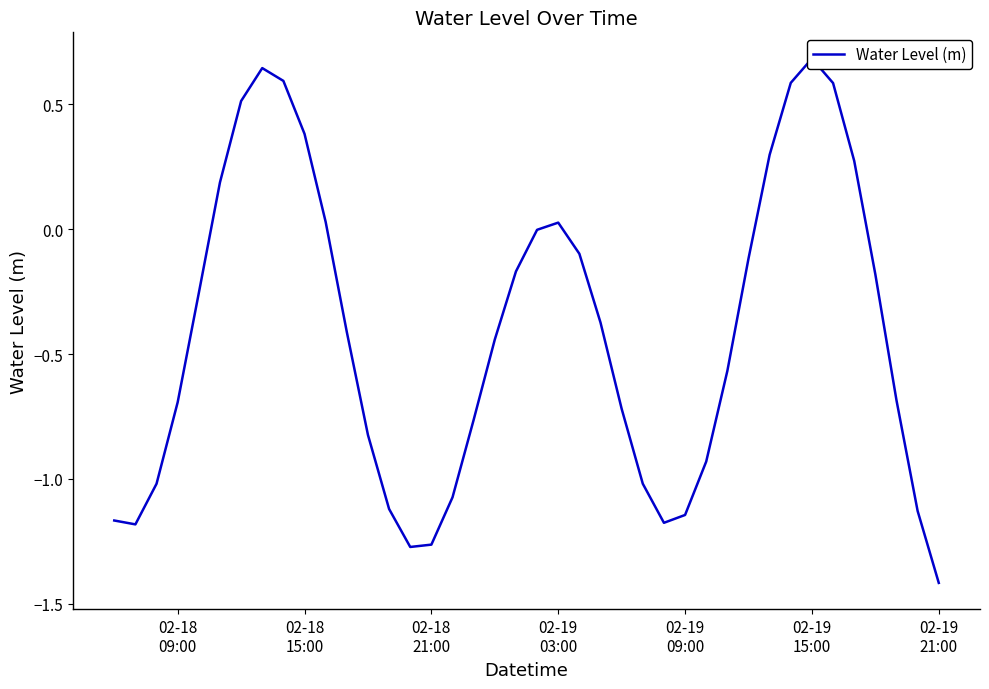

How many positive values are there?

12